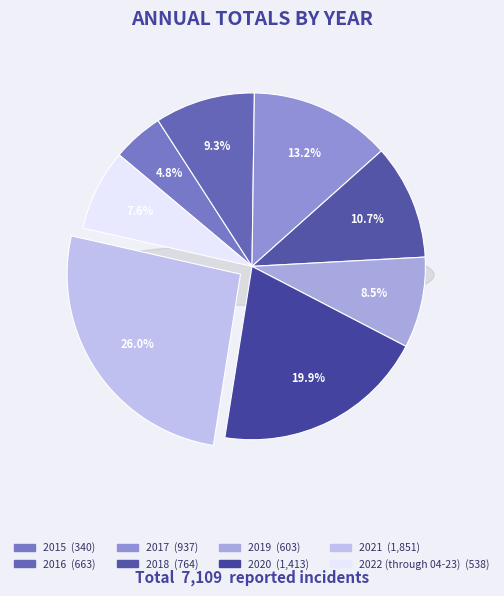

Is the sum of 2015 and 2018 greater than half?

No